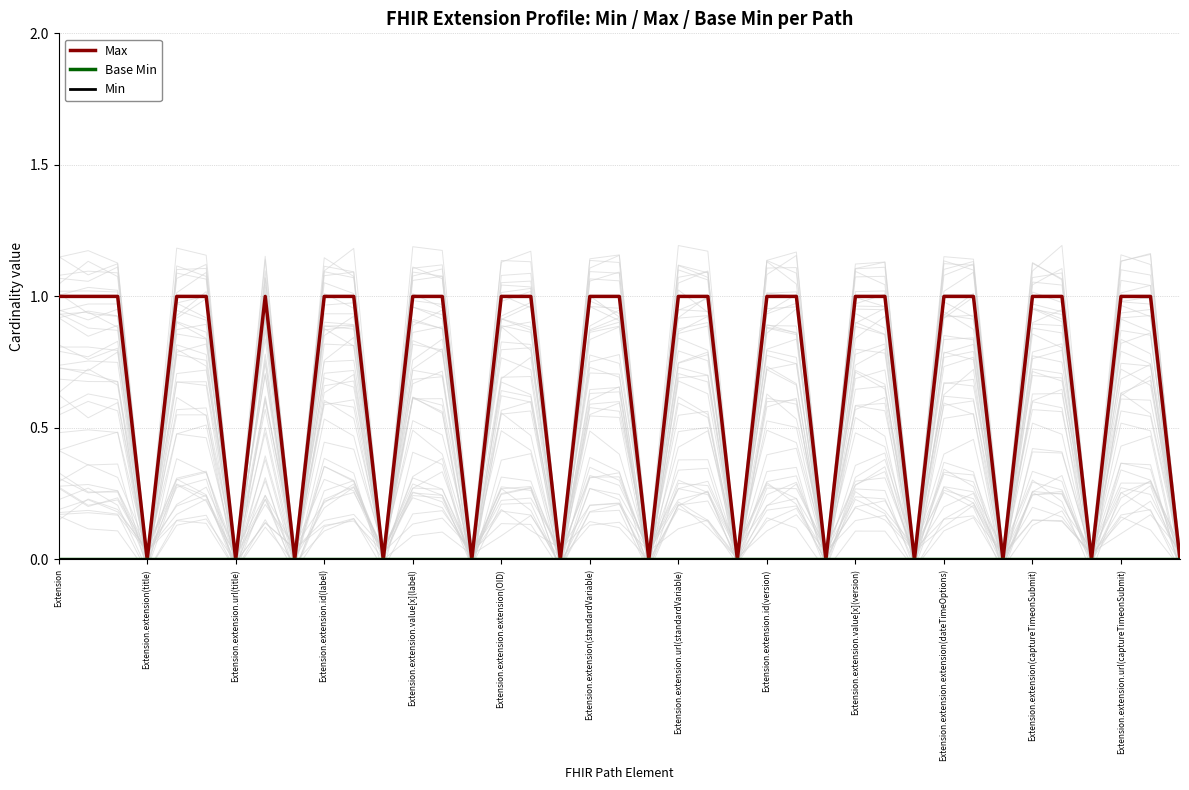

True or false: Min and Base Min cross at least once.

False